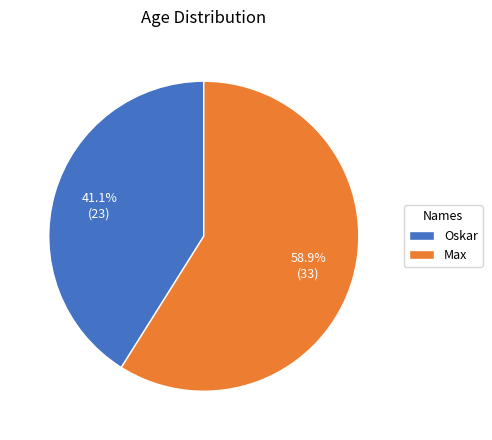

Rank the categories by value from highest to lowest.

Max, Oskar